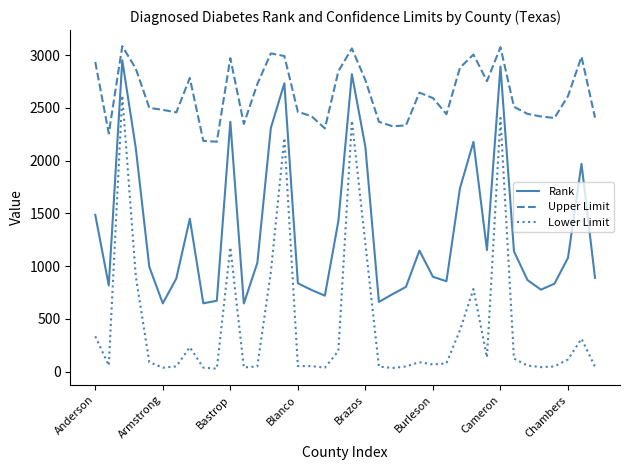

What is the greatest value displayed?

3084